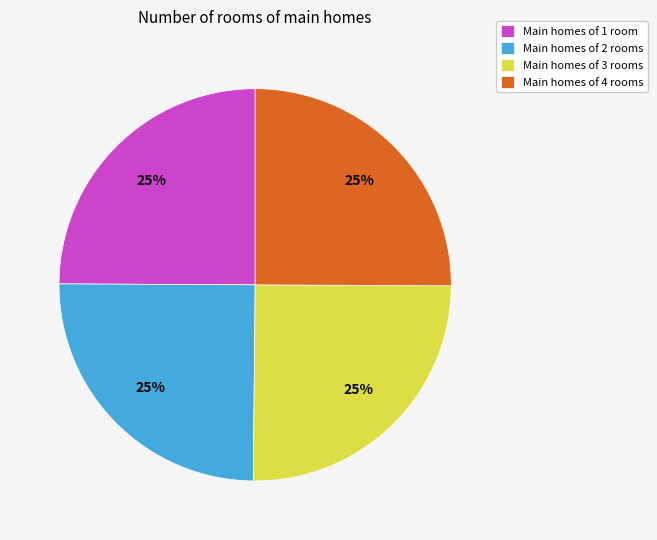

Is it true that Main homes of 4 rooms is 25% of the pie?

True